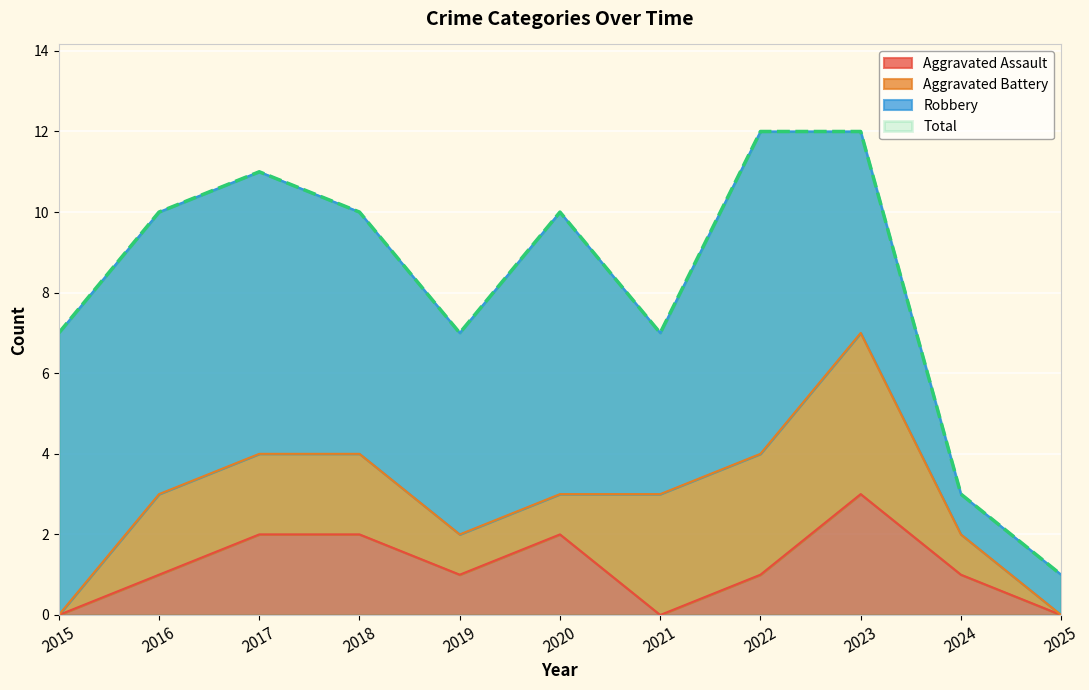

Which series has the largest total across all categories?

Total